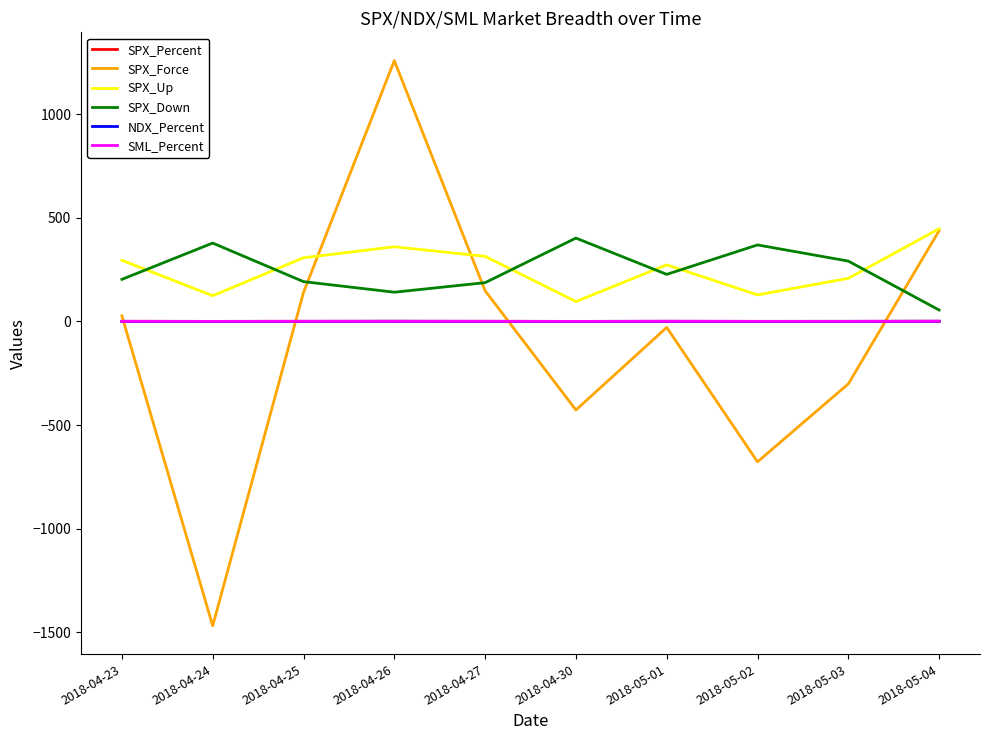

What is the minimum value shown in the chart?

-1468.0